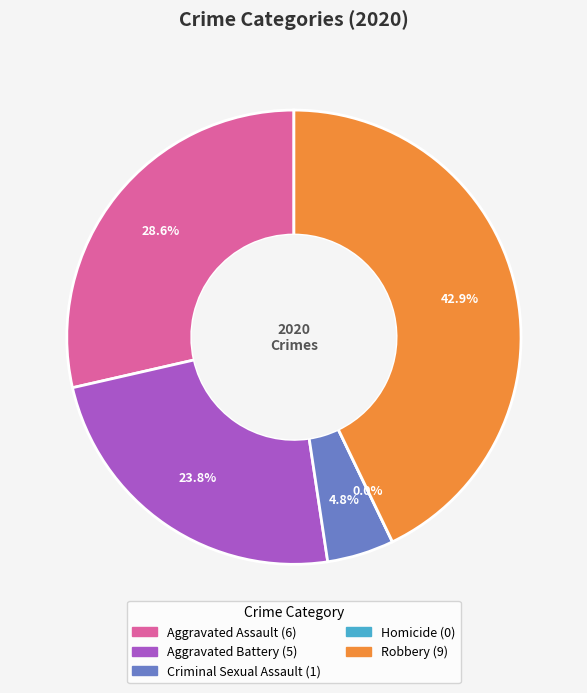

Combined, do Aggravated Assault and Homicide account for over 50%?

No